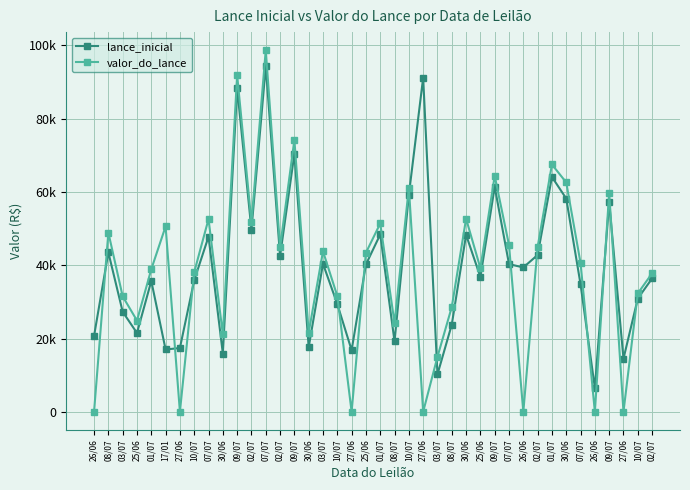

What are all the series names shown in the legend?

lance_inicial, valor_do_lance